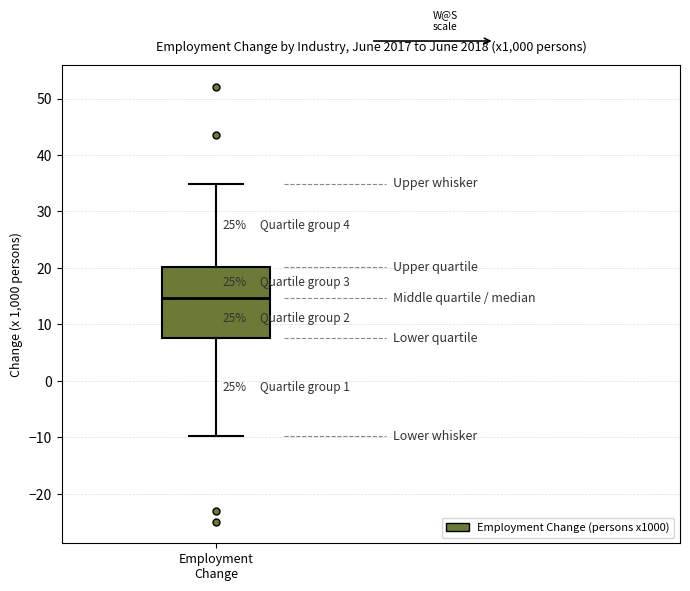

Read this box plot against the y-axis: the position of the median line, the range covered by the box, and the ends of both whiskers. The values are not printed on the chart, so give them approximately, as read against the axis.

median 15, box 8 to 20, whiskers -10 to 35